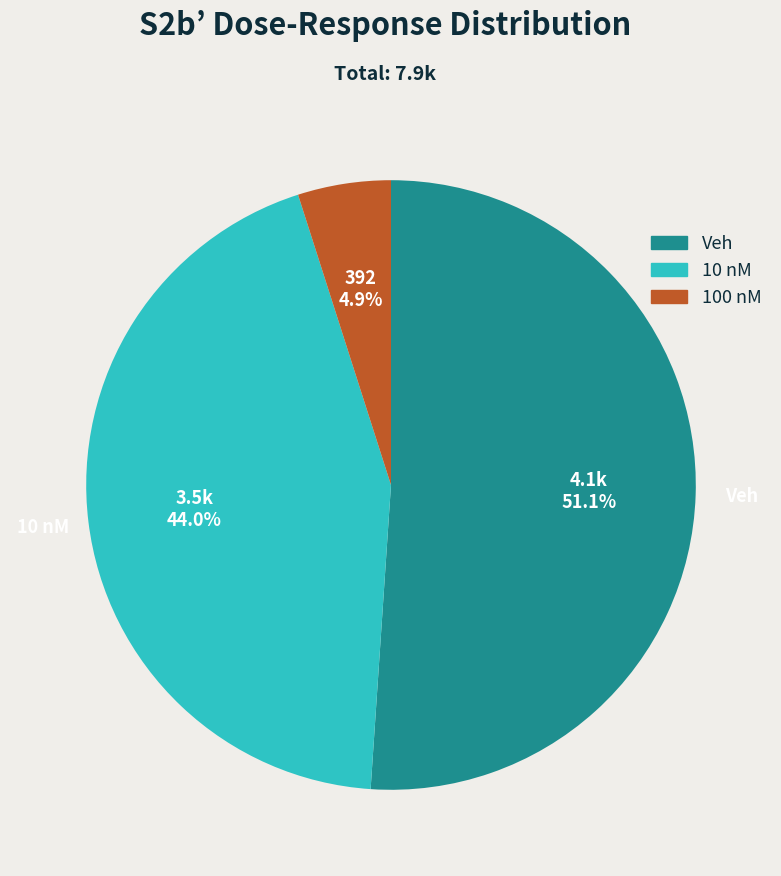

Does Veh represent more than half of the total?

Yes